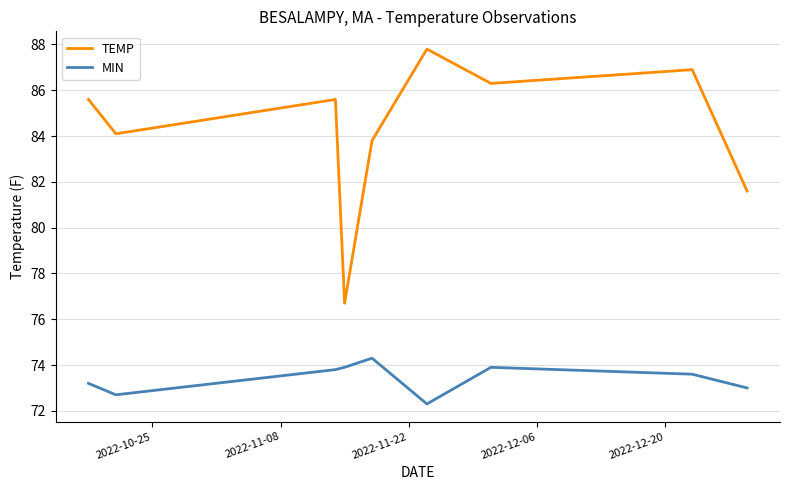

True or false: TEMP and MIN intersect in this chart.

False